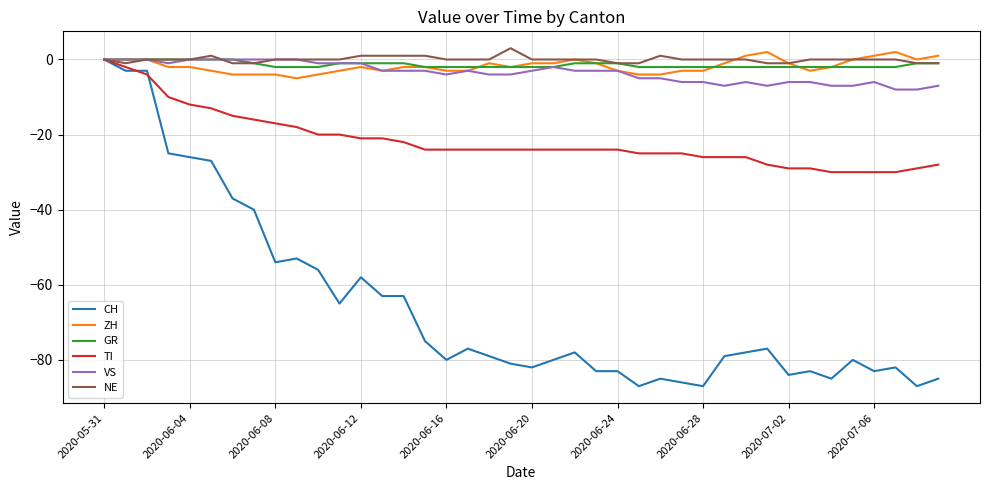

What is the maximum value shown in the chart?

3